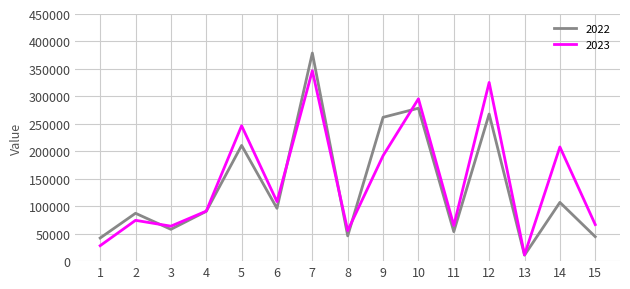

Does the chart display data point markers on the line(s)?

No